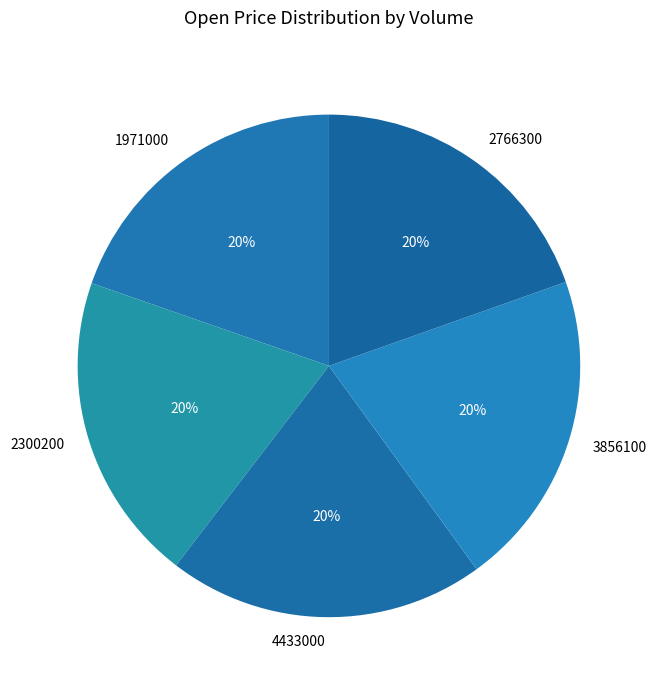

How many slices are in this pie chart?

5